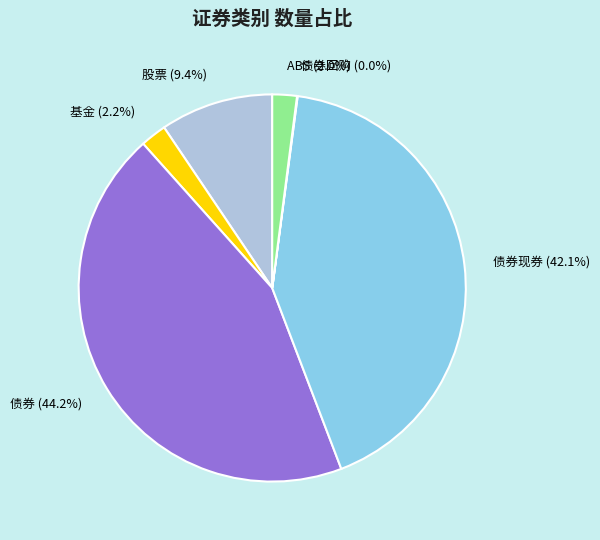

To the nearest percent, what is the difference between the largest and smallest slice percentages?

44%